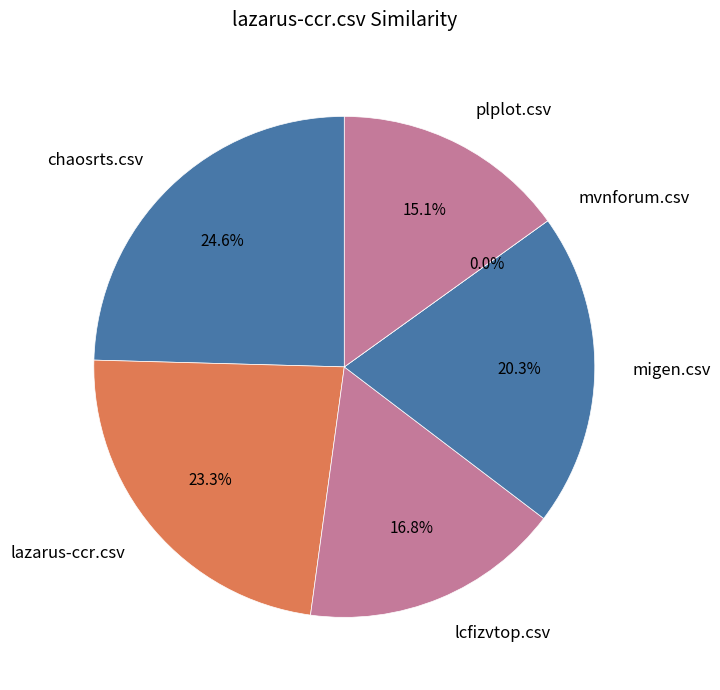

Rank the categories by value from highest to lowest.

chaosrts.csv, lazarus-ccr.csv, migen.csv, lcfizvtop.csv, plplot.csv, mvnforum.csv